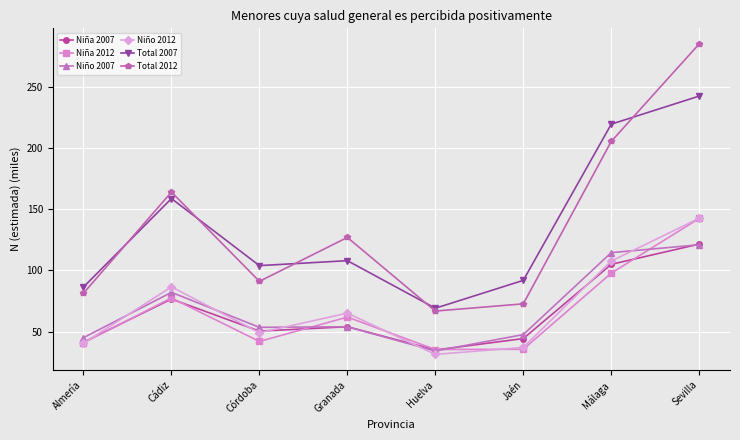

Between Cádiz and Granada, which series saw the biggest shift?

Total 2007